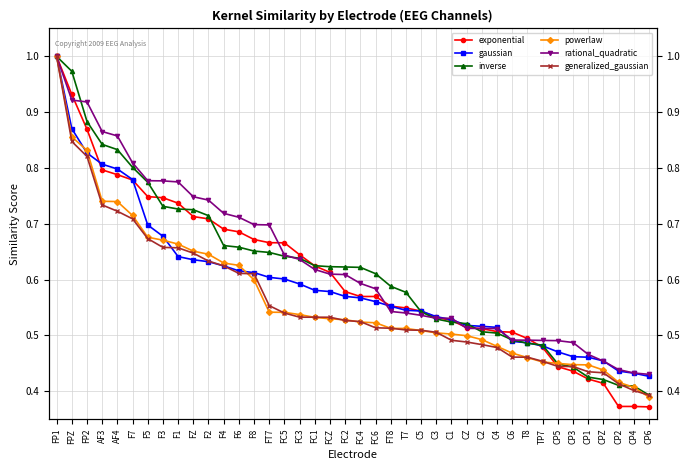

Is it true that powerlaw equals 0.1 at CP4?

False